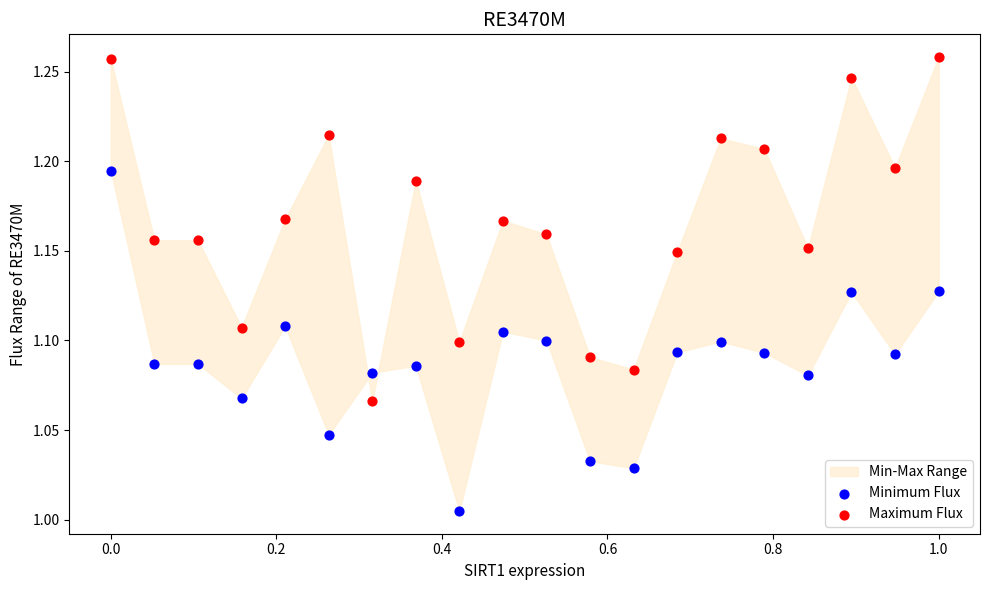

Which series contains the highest Y value?

Maximum Flux